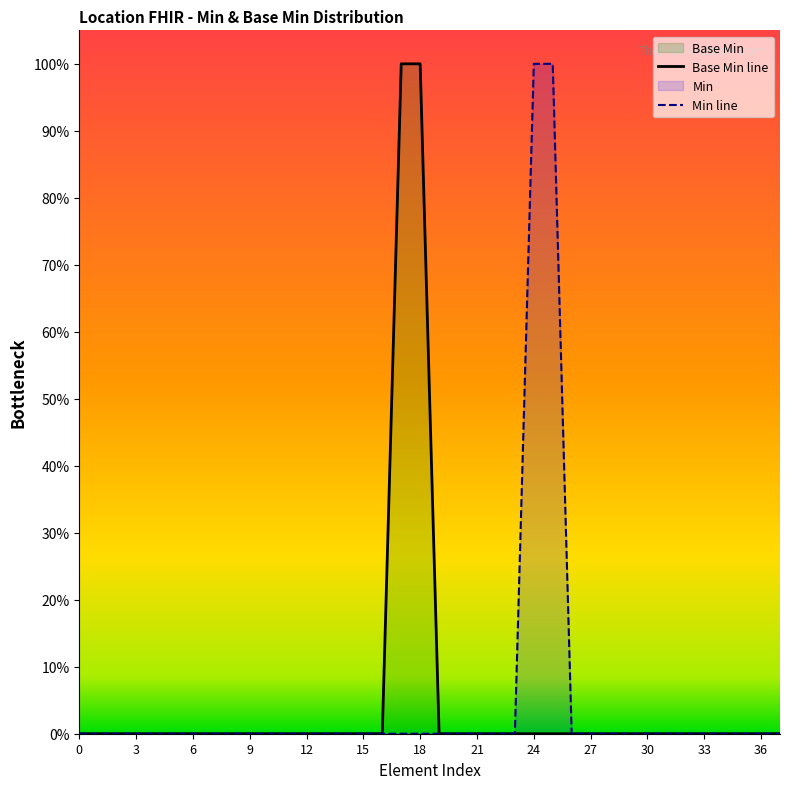

True or false: Base Min line has a value of 0 at 19.

False